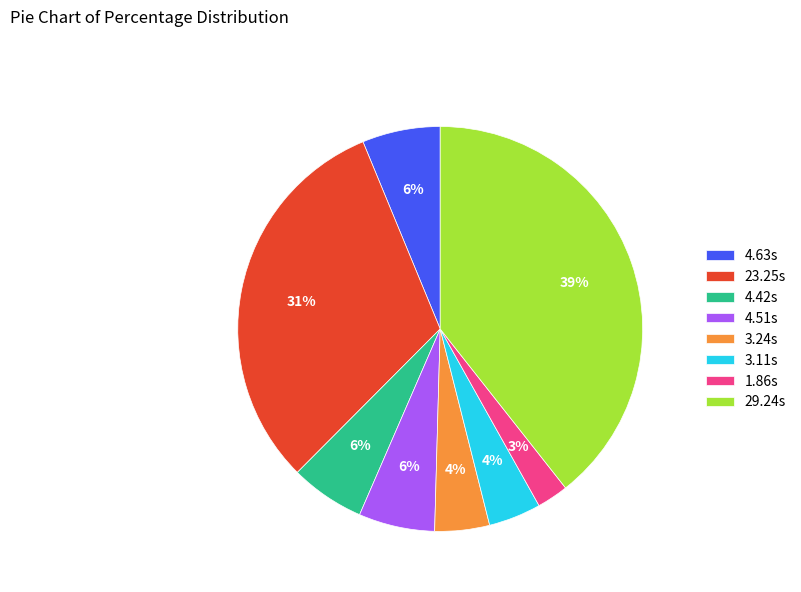

The 29.24s slice represents 52% of the pie. True or false?

False